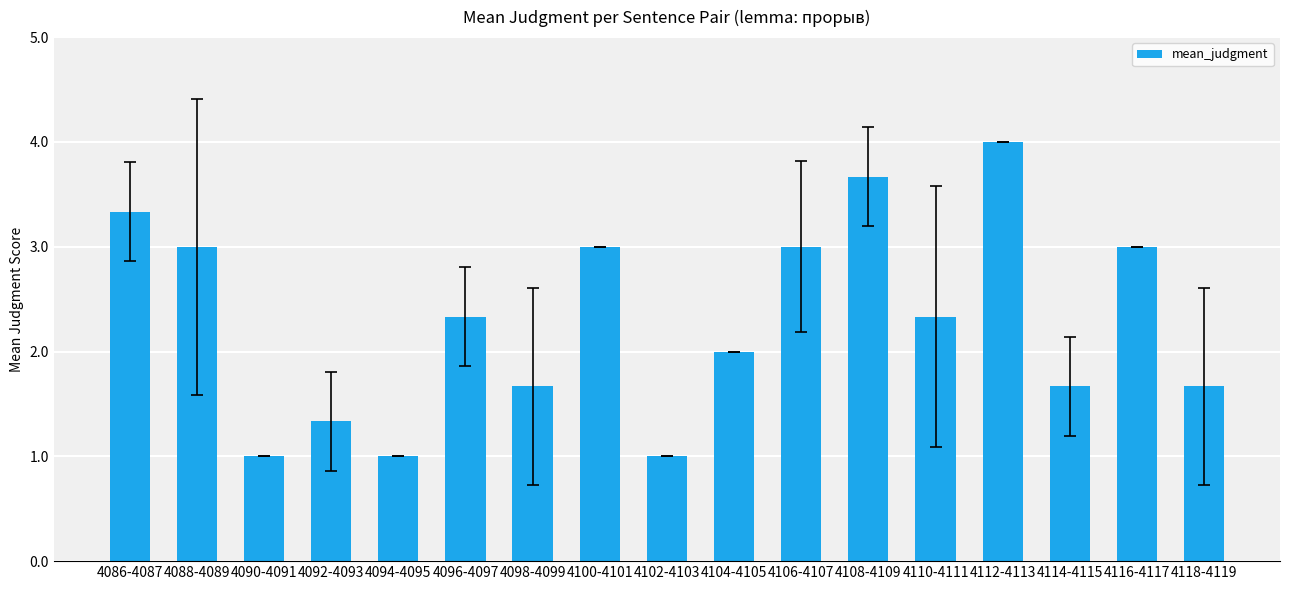

What is the sum of all values?

39.0